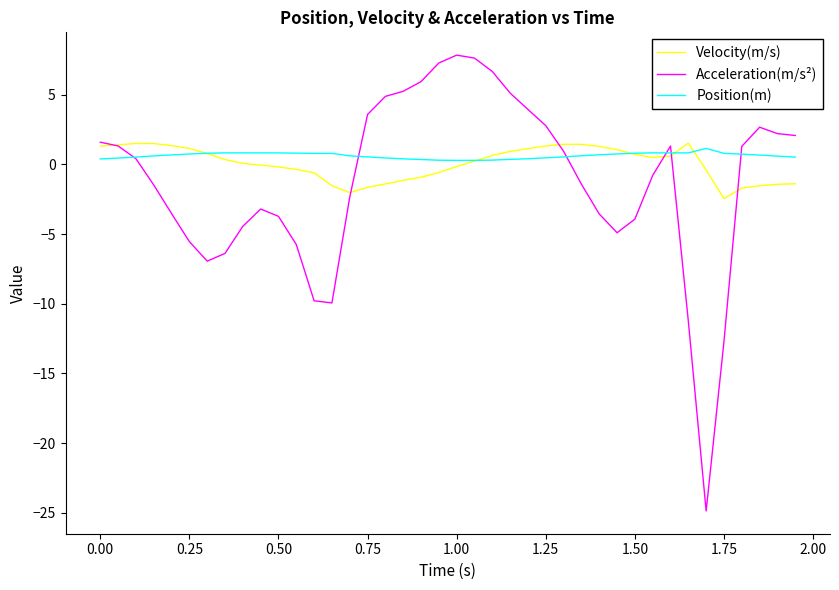

Rank the series by their average value, from lowest to highest.

Acceleration(m/s²), Velocity(m/s), Position(m)